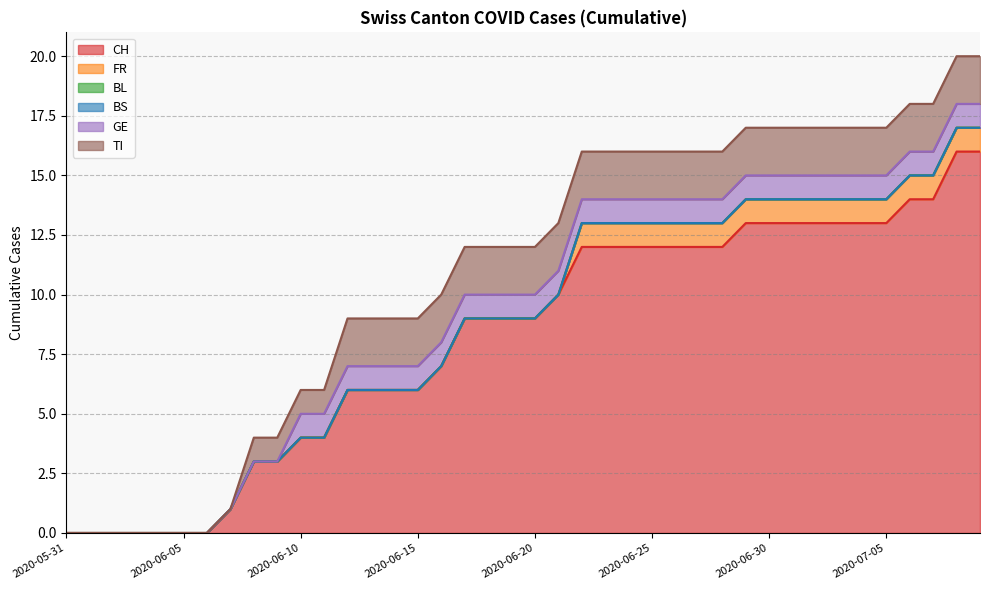

Reading right to left, list all the values displayed in this chart.

CH: 16	16	14	14	13	13	13	13	13	13	13	12	12	12	12	12	12	12	10	9	9	9	9	7	6	6	6	6	4	4	3	3	1	0	0	0	0	0	0	0
FR: 1	1	1	1	1	1	1	1	1	1	1	1	1	1	1	1	1	1	0	0	0	0	0	0	0	0	0	0	0	0	0	0	0	0	0	0	0	0	0	0
BL: 0	0	0	0	0	0	0	0	0	0	0	0	0	0	0	0	0	0	0	0	0	0	0	0	0	0	0	0	0	0	0	0	0	0	0	0	0	0	0	0
BS: 0	0	0	0	0	0	0	0	0	0	0	0	0	0	0	0	0	0	0	0	0	0	0	0	0	0	0	0	0	0	0	0	0	0	0	0	0	0	0	0
GE: 1	1	1	1	1	1	1	1	1	1	1	1	1	1	1	1	1	1	1	1	1	1	1	1	1	1	1	1	1	1	0	0	0	0	0	0	0	0	0	0
TI: 2	2	2	2	2	2	2	2	2	2	2	2	2	2	2	2	2	2	2	2	2	2	2	2	2	2	2	2	1	1	1	1	0	0	0	0	0	0	0	0